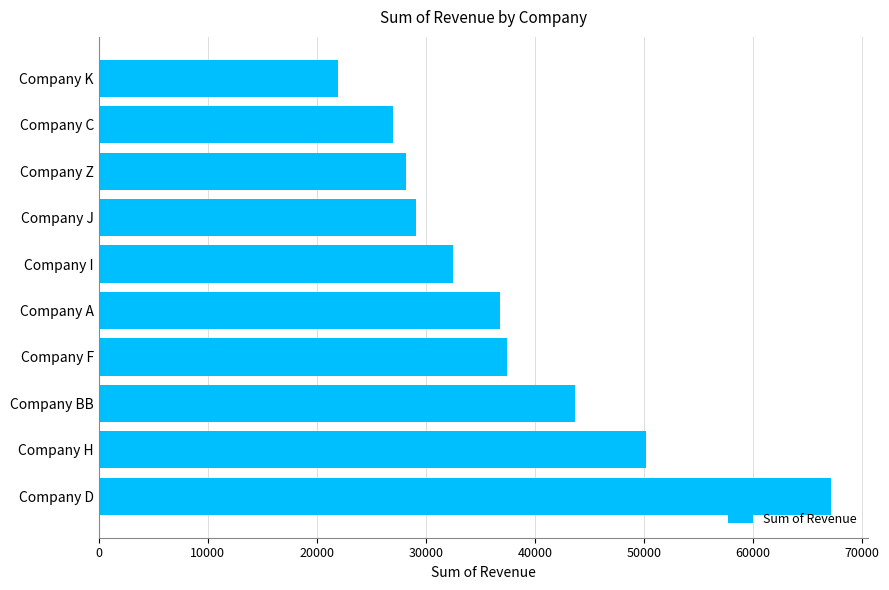

List the labels in order of value, largest first.

Company D, Company H, Company BB, Company F, Company A, Company I, Company J, Company Z, Company C, Company K